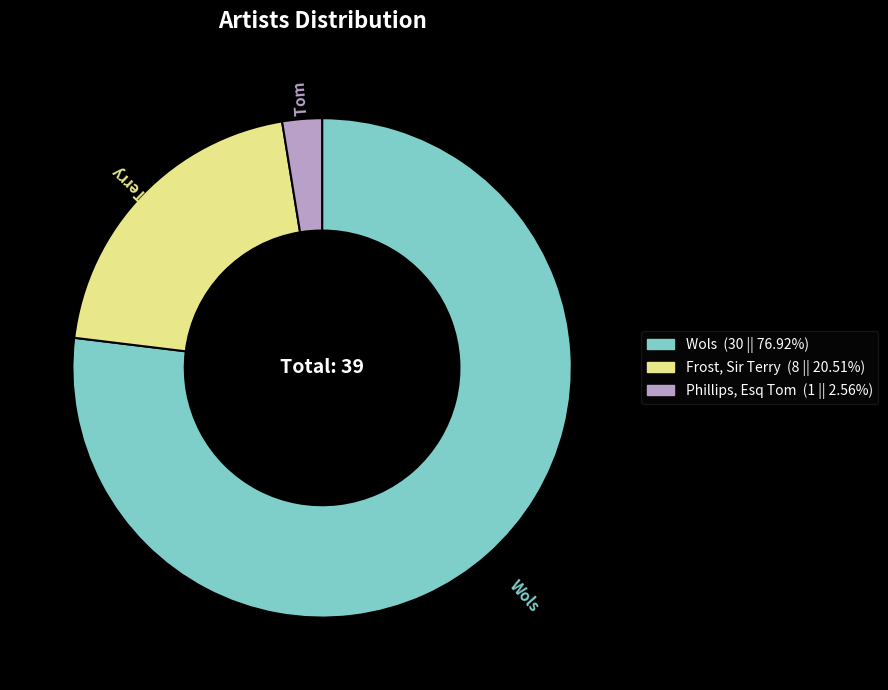

Which category has the biggest portion of the pie?

Wols